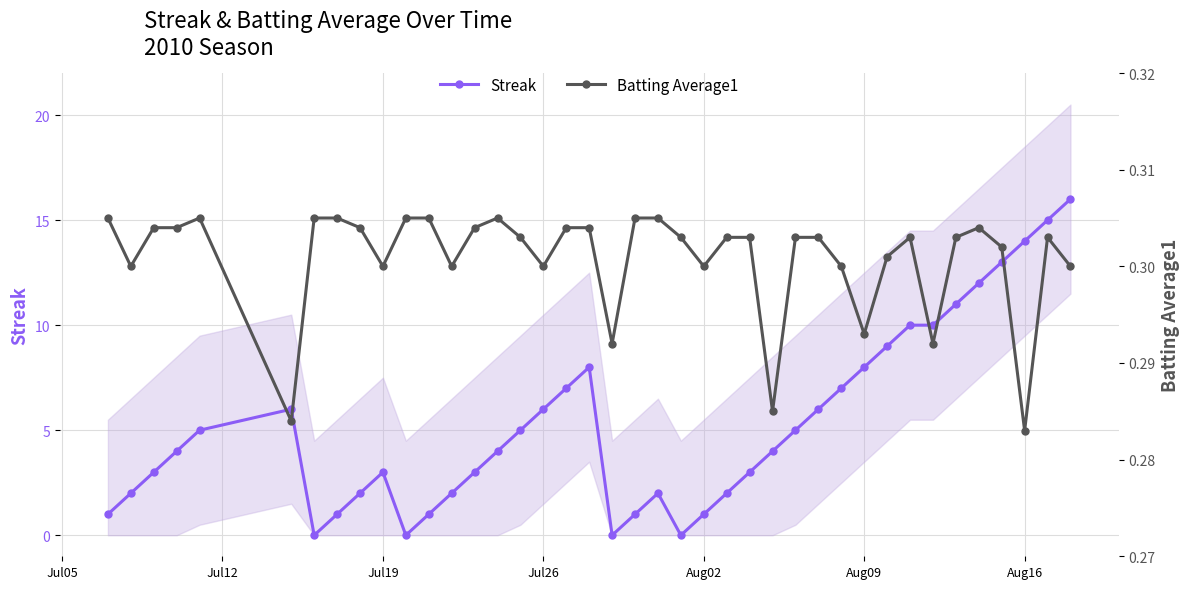

True or false: Streak and Batting Average1 cross at least once.

True